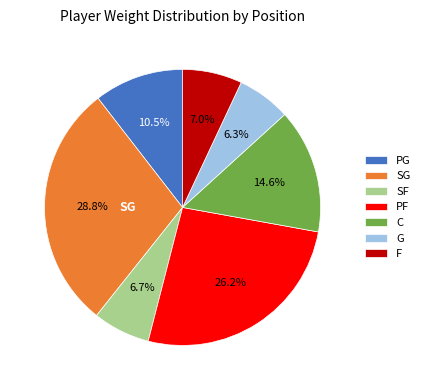

Count the number of slices in the pie.

7